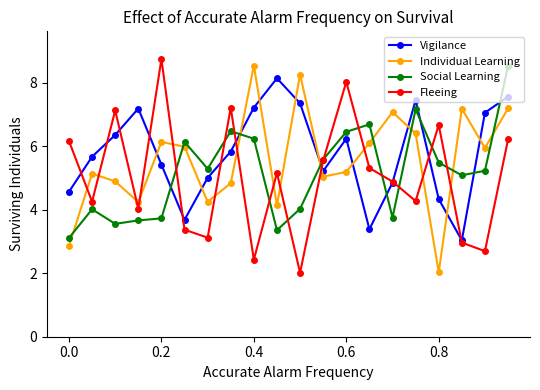

In Fleeing, how many points are higher than both neighbors (excluding endpoints)?

6